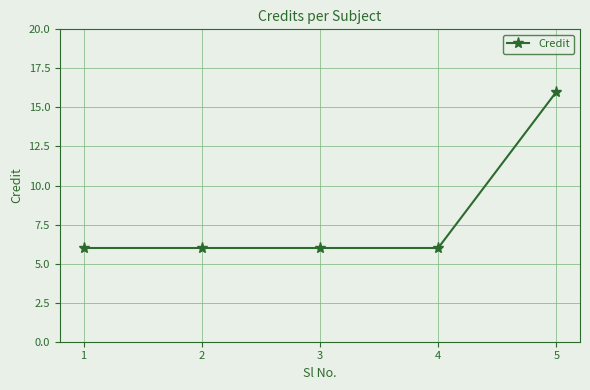

What is the smallest value displayed?

6